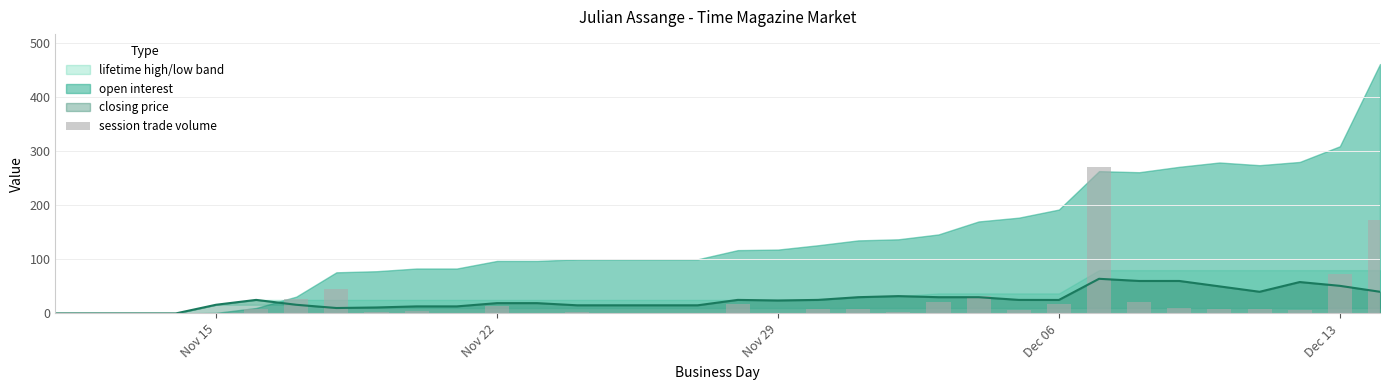

What is the sum of all values?

788